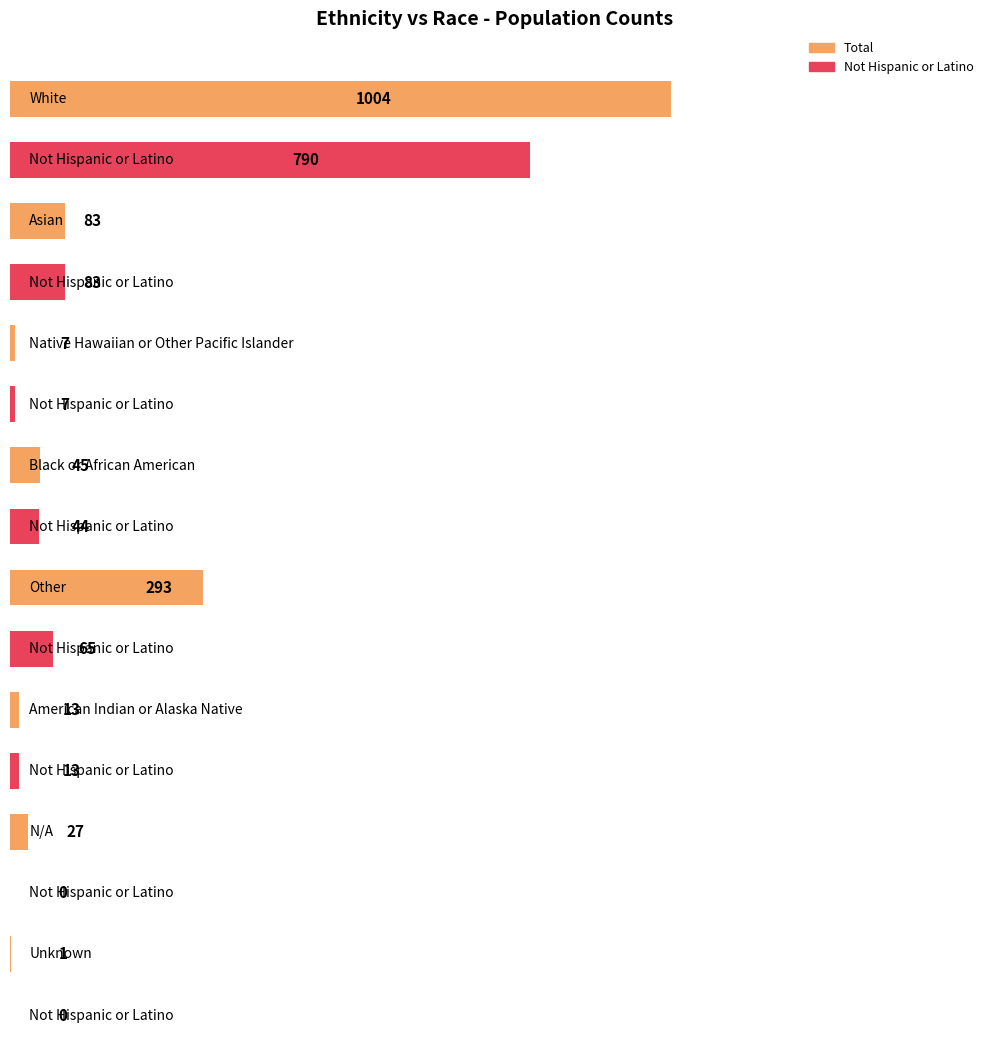

True or false: Total has a value of 0 at Unknown.

False